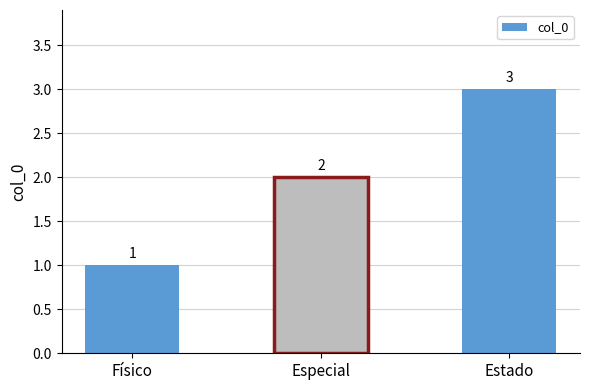

True or false: the data shows 3 at Estado.

True